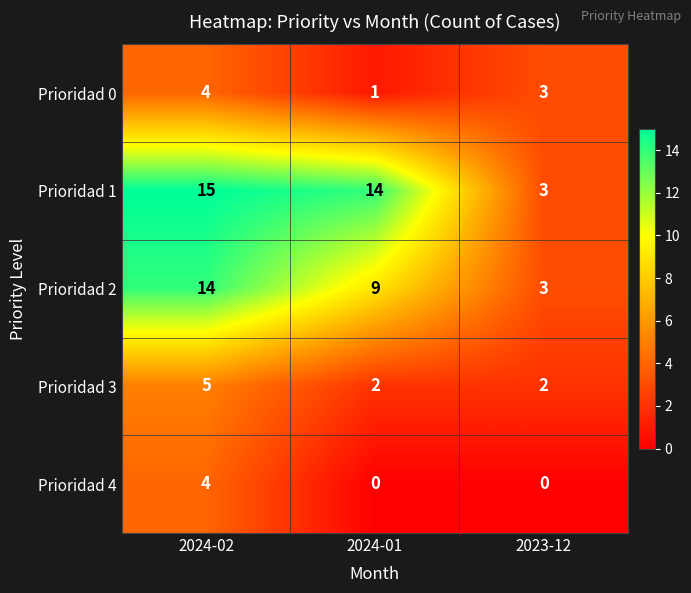

What is the highest value of the Prioridad 2 series?

14